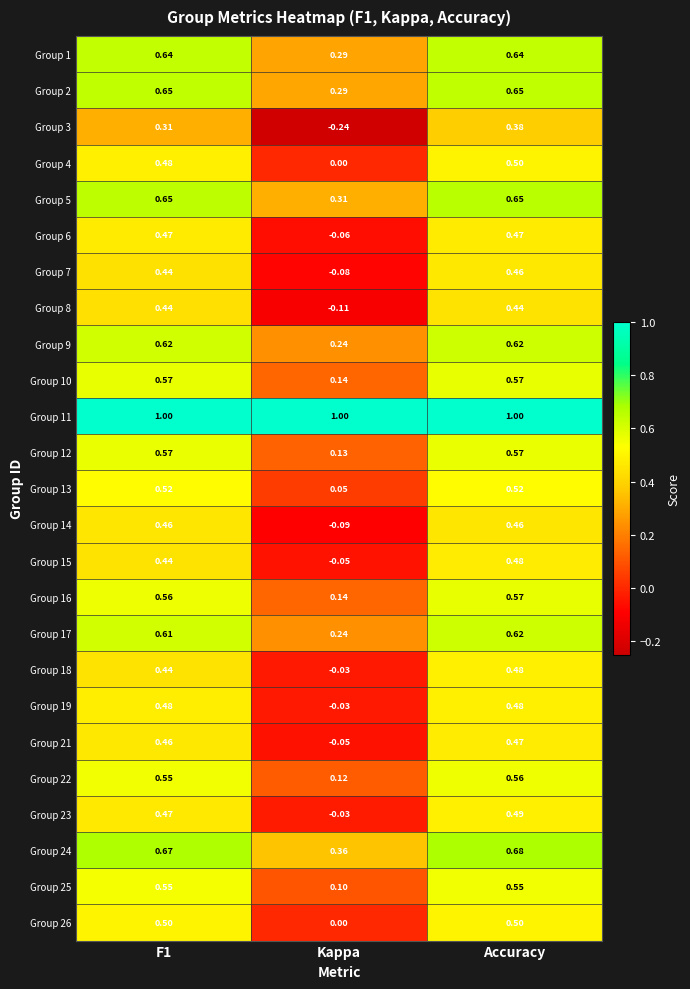

How many data points in Group 21 are less than 0?

1